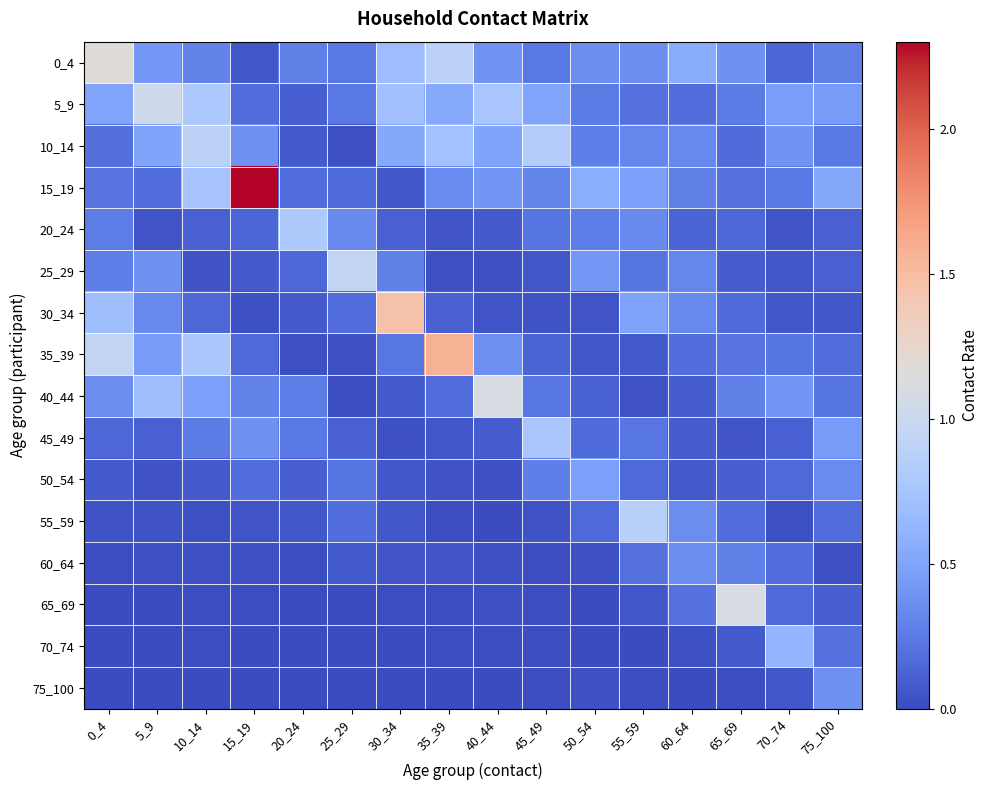

How many distinct data groups are displayed?

16